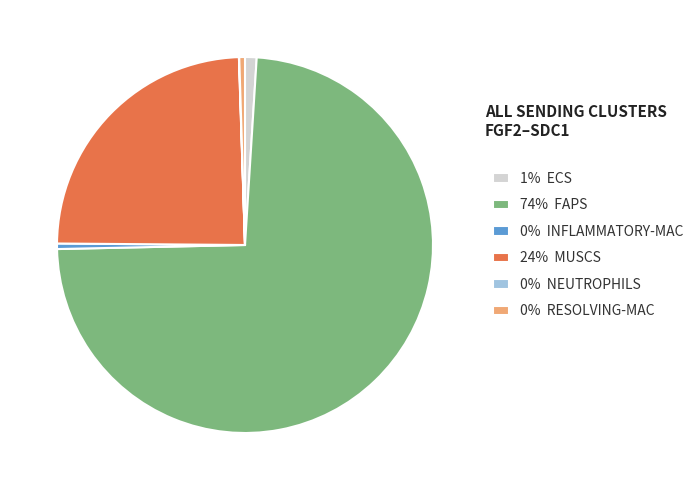

Which slice is the largest?

74% FAPS